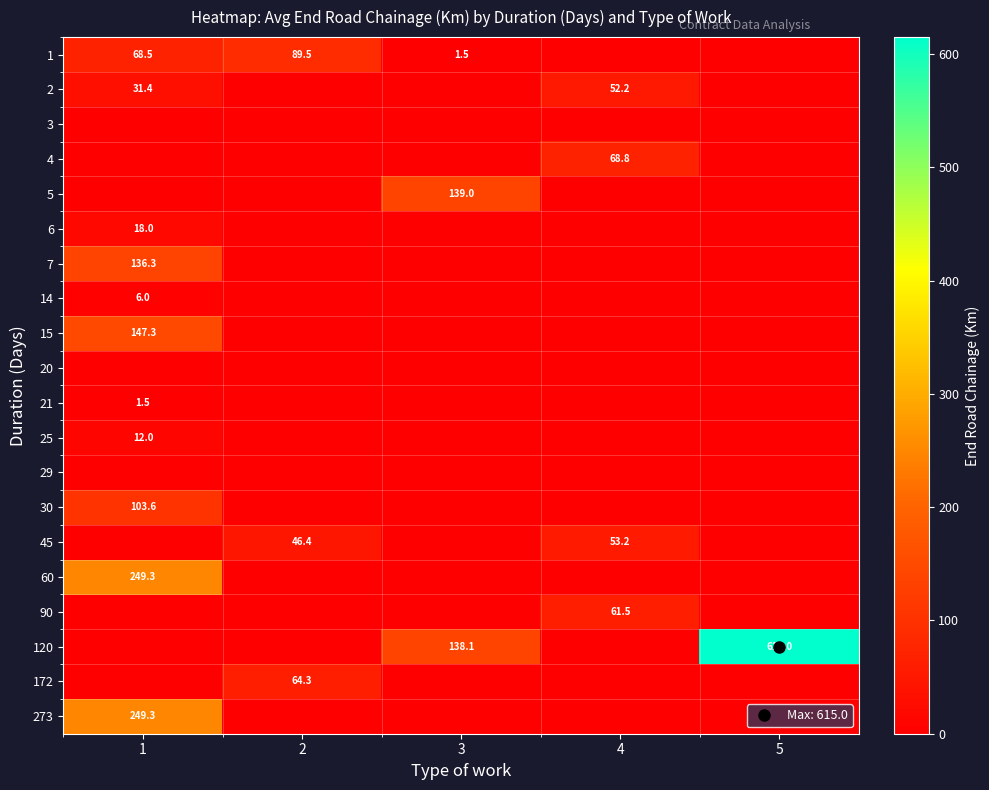

What is the difference between the 30 values at 3 and 1?

103.6